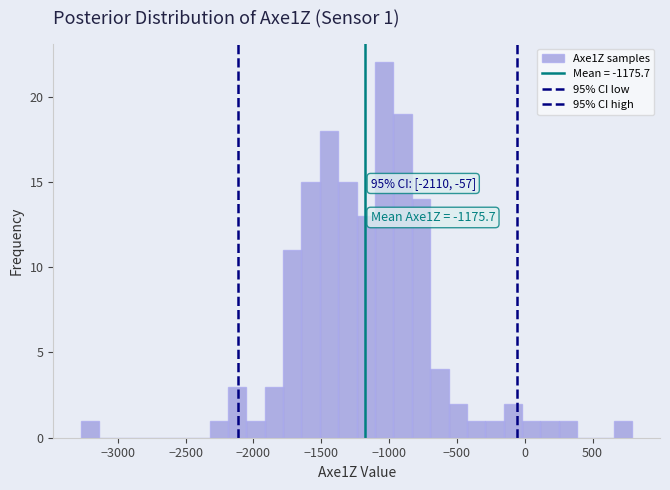

Read against the x-axis, roughly where is the centre of the tallest bar?

-1050